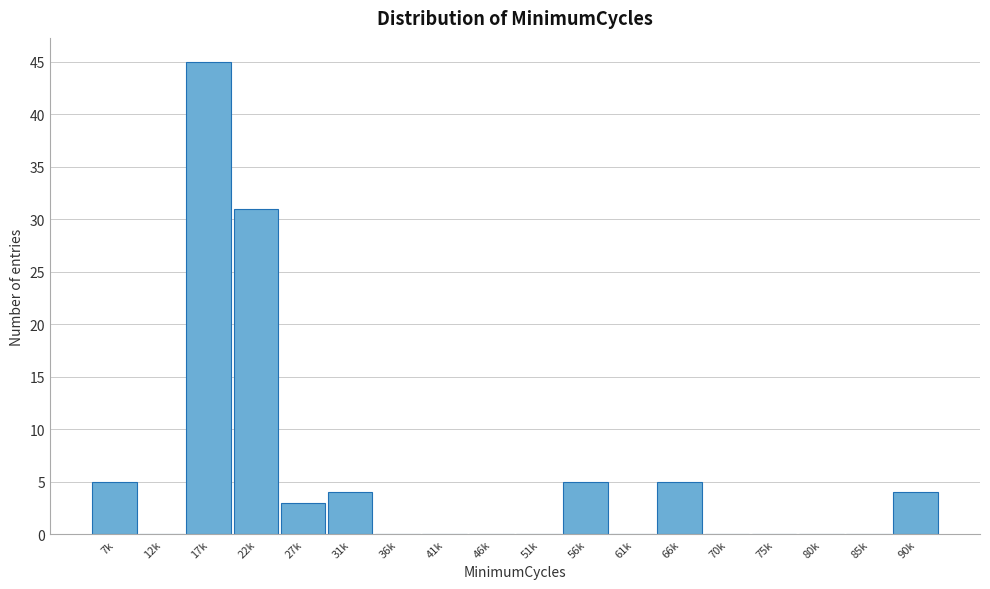

Reading right to left, transcribe all the data shown in this chart.

90k=4	85k=0	80k=0	75k=0	70k=0	66k=5	61k=0	56k=5	51k=0	46k=0	41k=0	36k=0	31k=4	27k=3	22k=31	17k=45	12k=0	7k=5